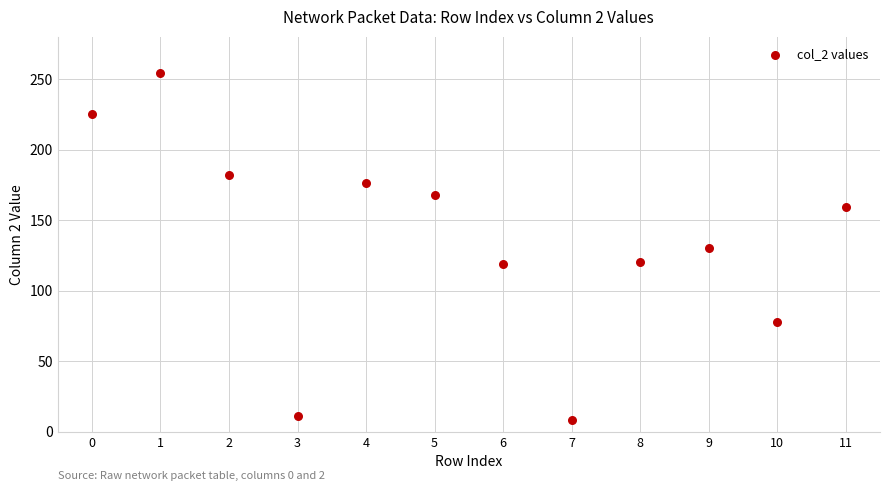

What is the range of Y values (max minus min)?

246